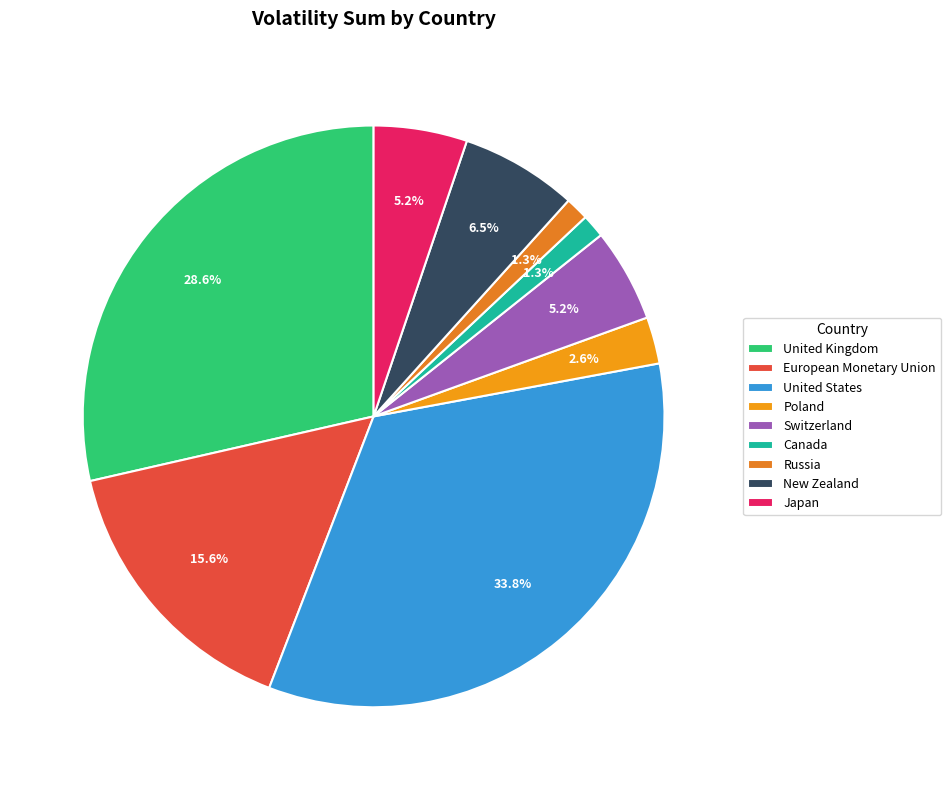

To the nearest percent, what is the difference between the largest and smallest slice percentages?

32%